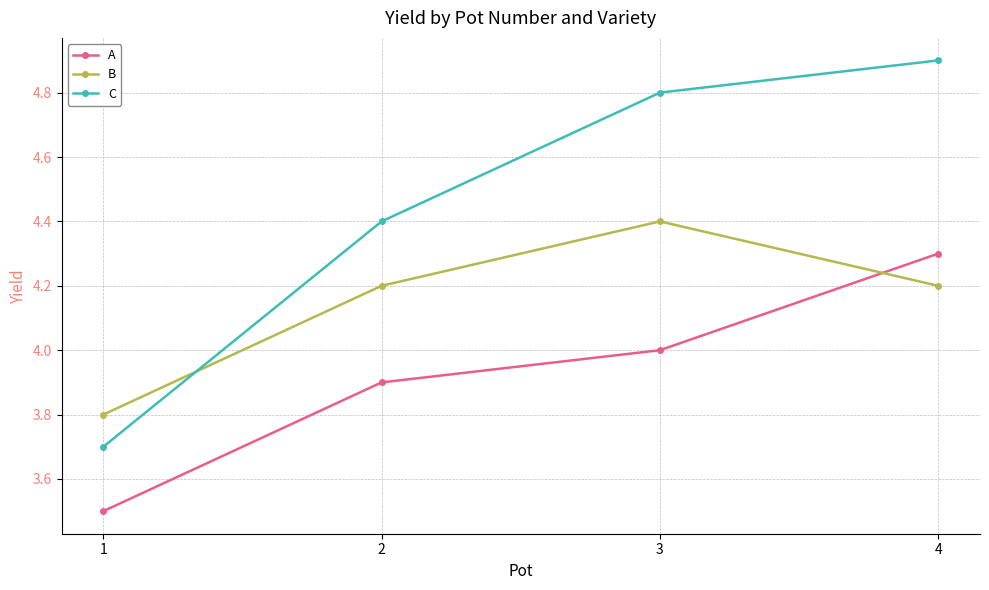

What is the sum of all A values?

15.7